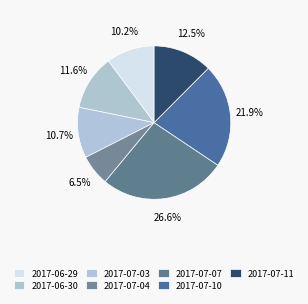

Which slice is the smallest?

2017-07-04